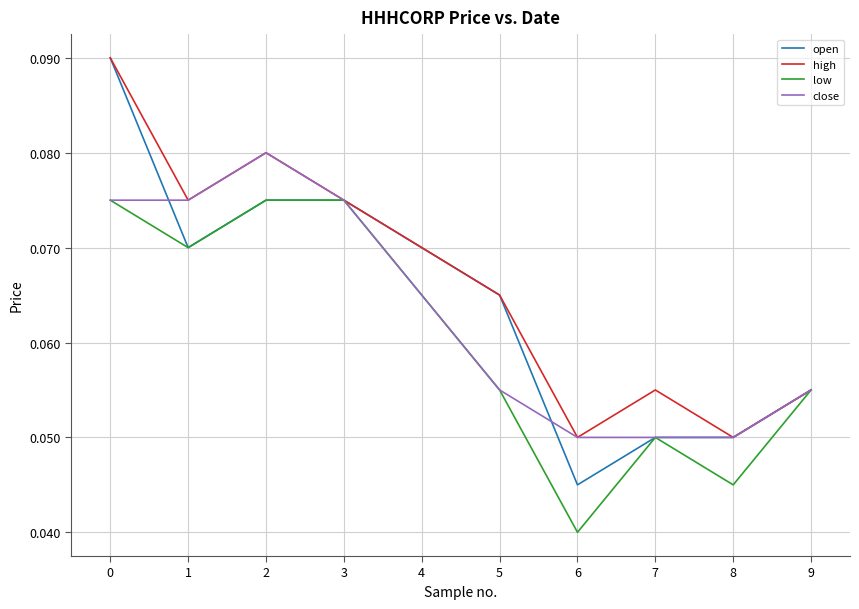

Which series has the widest spread of values?

open